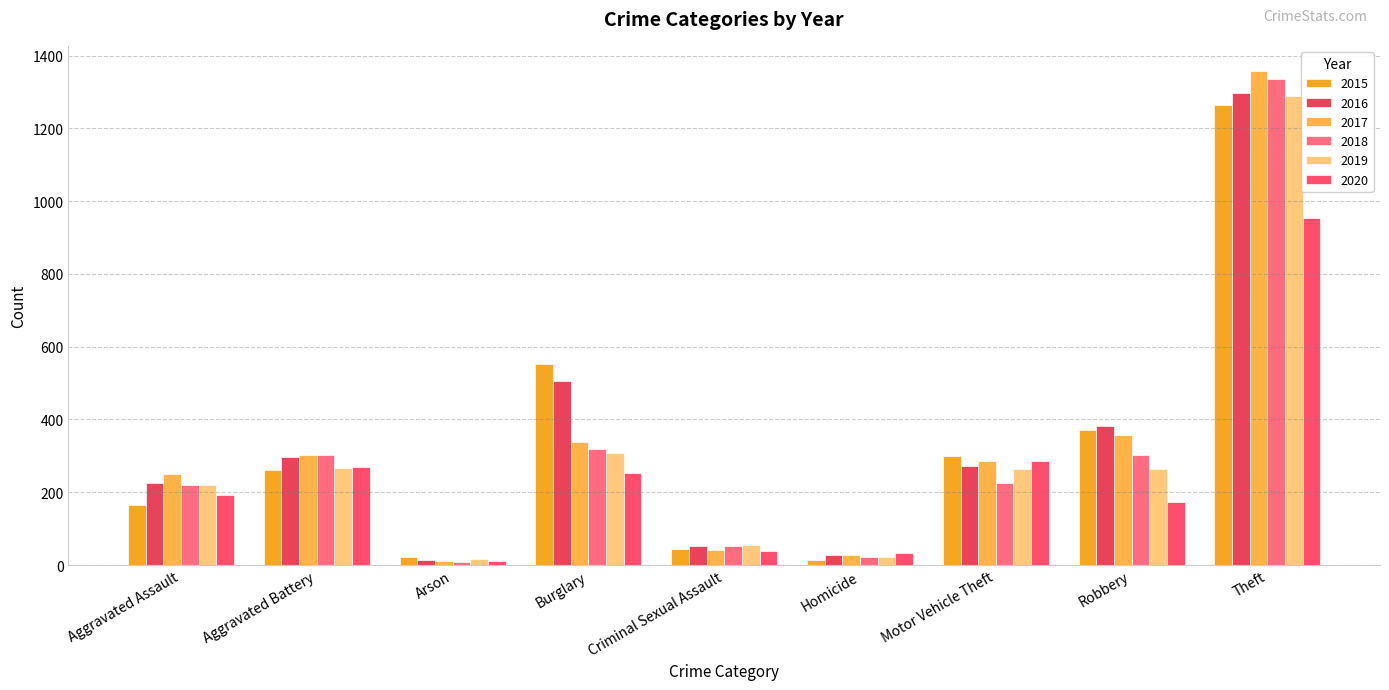

What is the lowest value of the 2017 series?

12